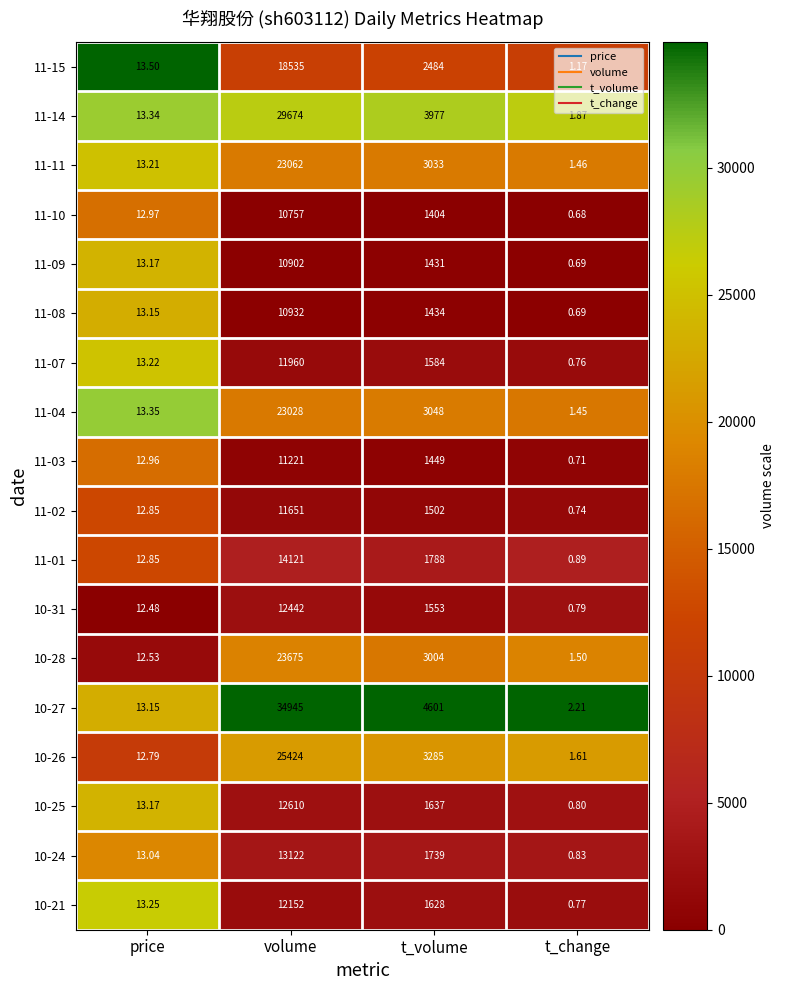

At how many categories does at least one series exceed 0?

4